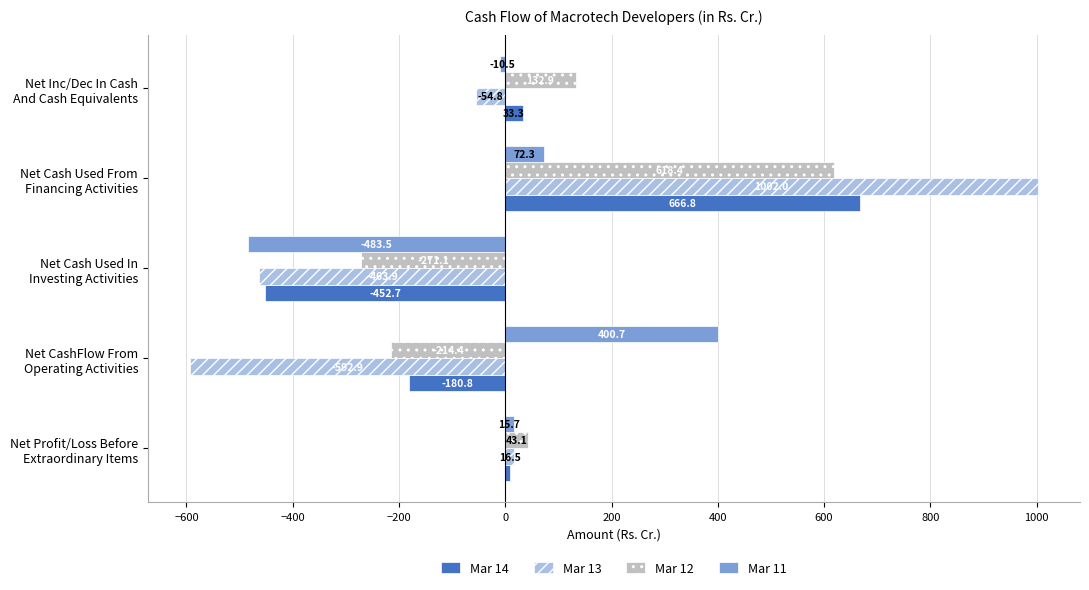

List the series in order of their overall mean, lowest first.

Mar 13, Mar 11, Mar 14, Mar 12